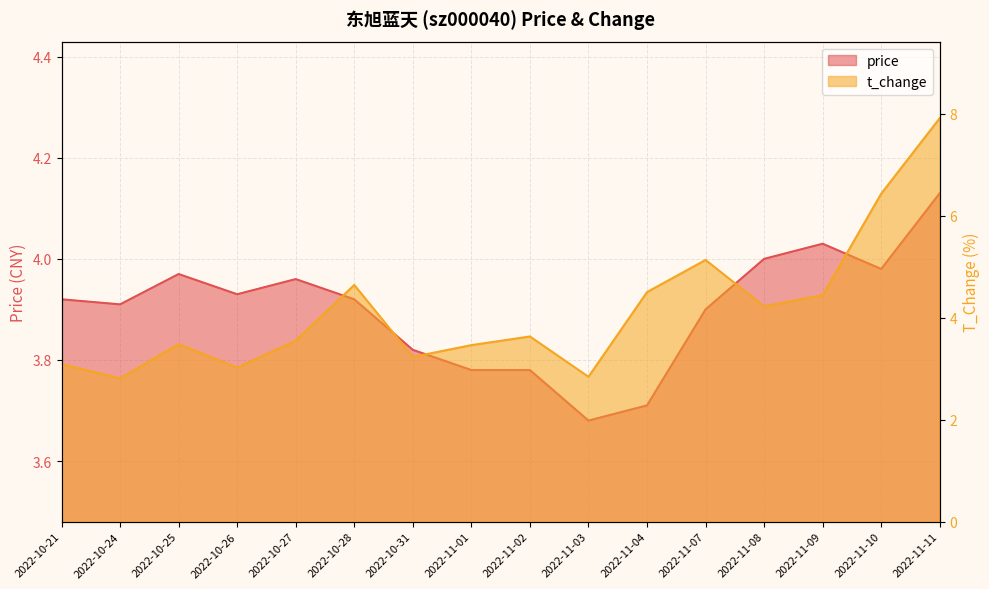

Is the value of price at 2022-10-27 greater than the value of t_change at 2022-11-10?

No